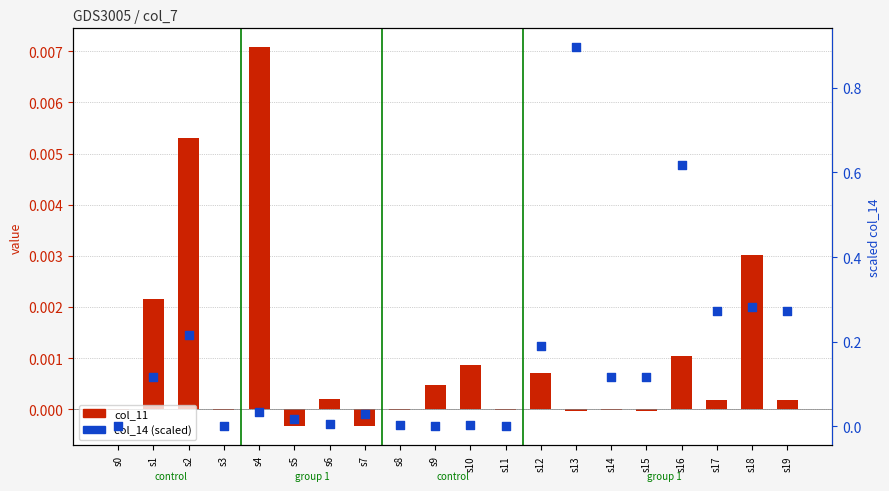

Which series reaches the maximum Y coordinate?

col_14 (scaled)